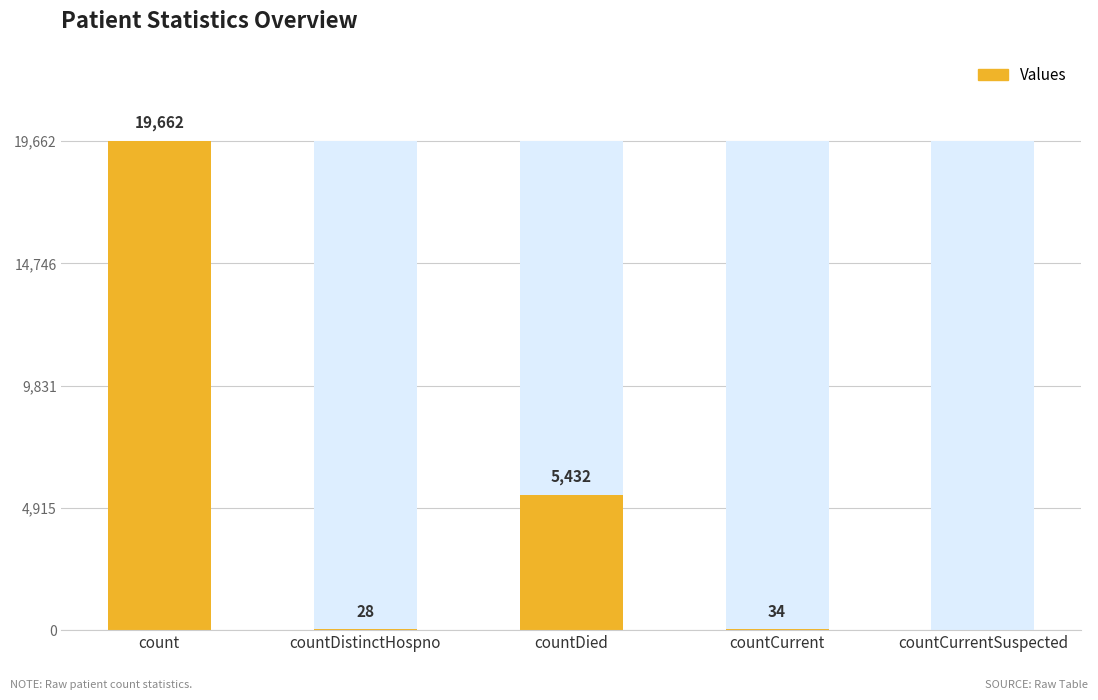

True or false: the data shows 8 at countCurrent.

False